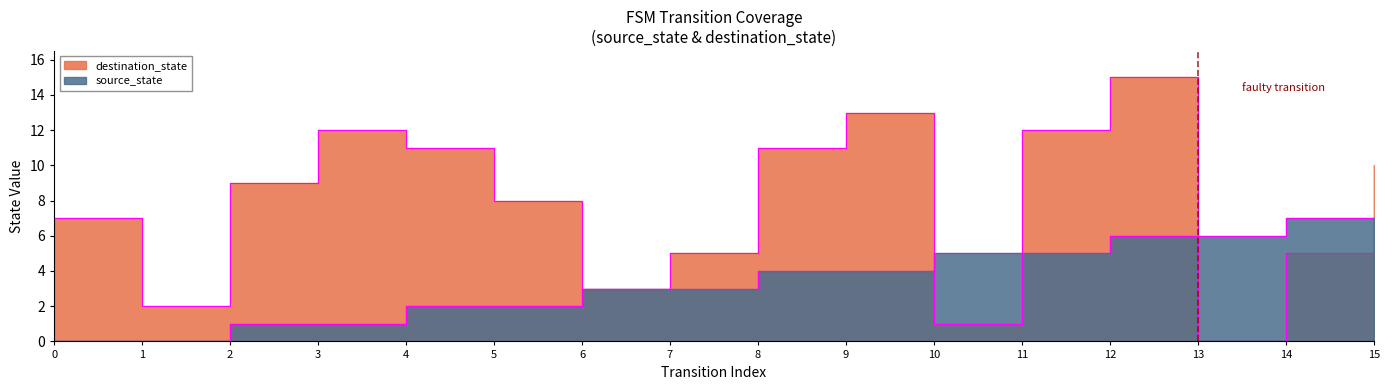

Which series changed the most between 1 and 6?

source_state